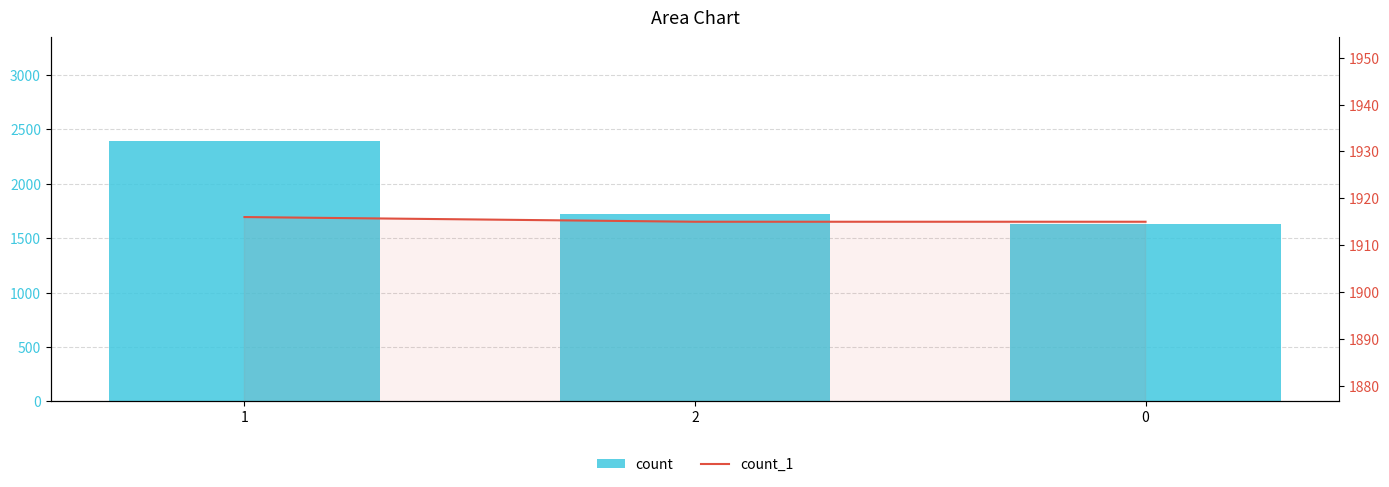

Reading left to right, what are all the values shown in this chart?

count: 2390	1726	1630
count_1: 1916	1915	1915